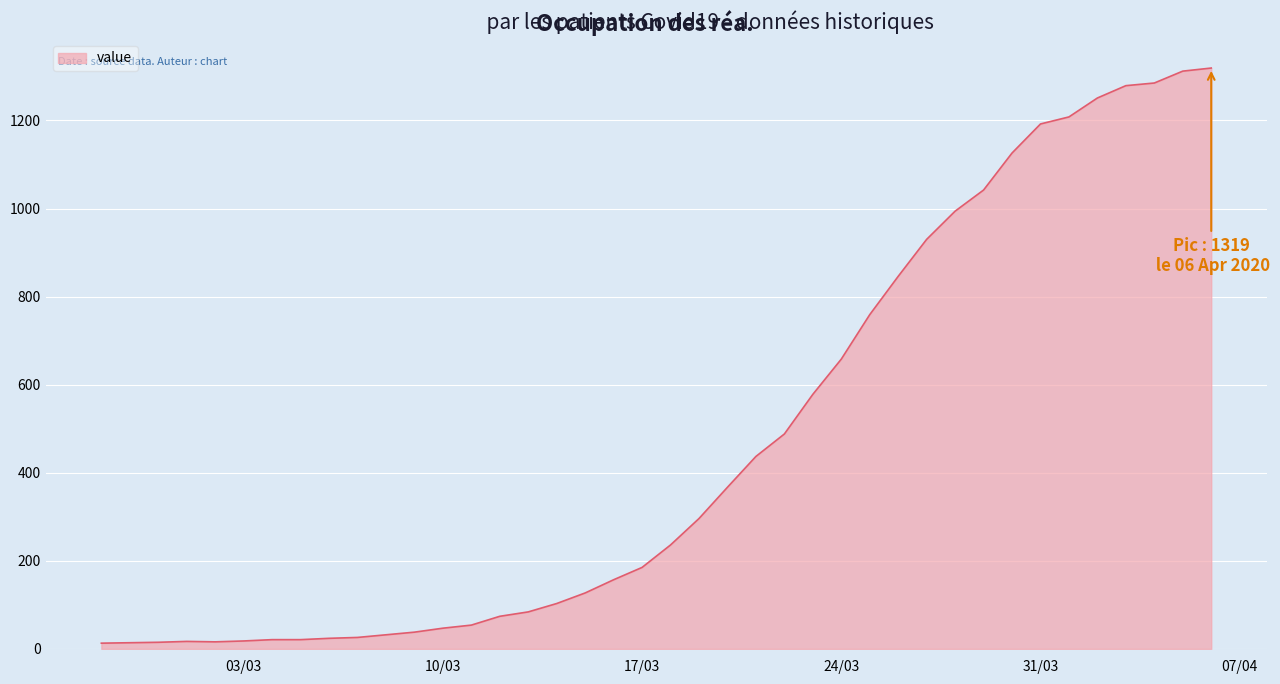

What is the maximum value shown in the chart?

1319